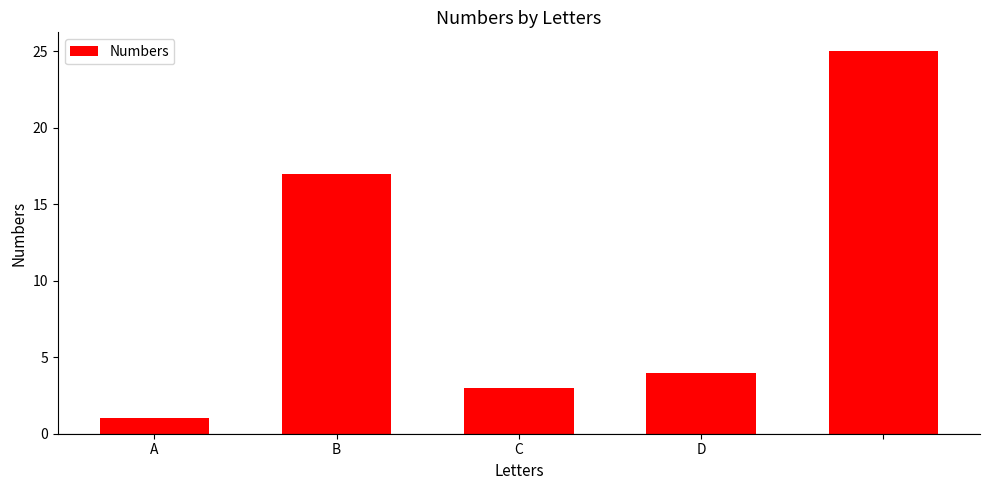

What is the value of the 5th bar from the left?

25